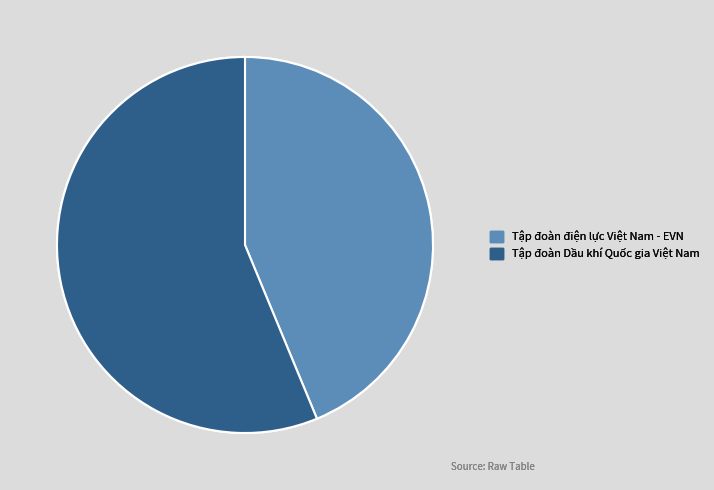

Is there a majority slice in this chart?

Yes